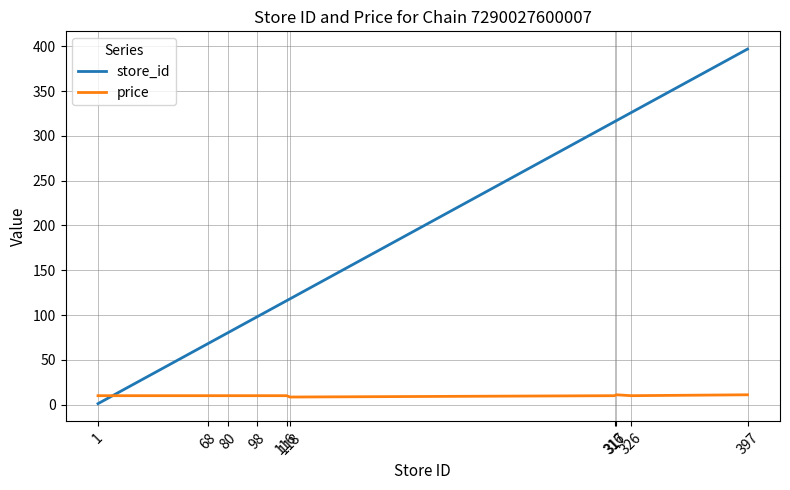

What is the difference between the maximum and minimum values in the store_id series?

396.0